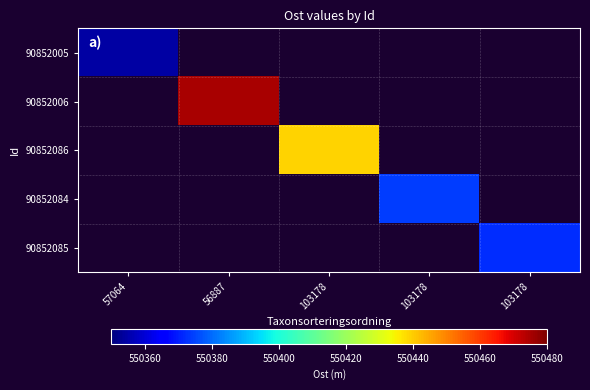

At which category is the sum across all series the highest?

56887